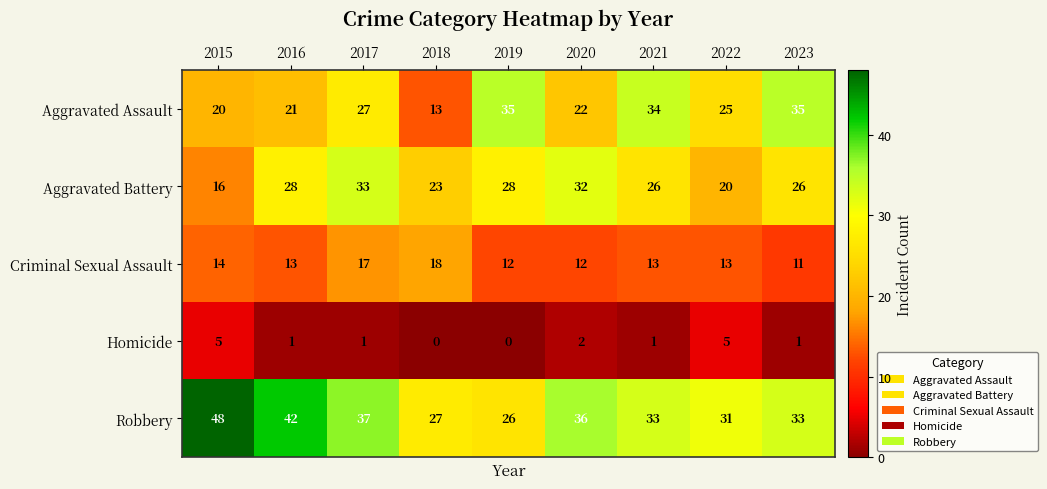

How many data points does each series have?

9